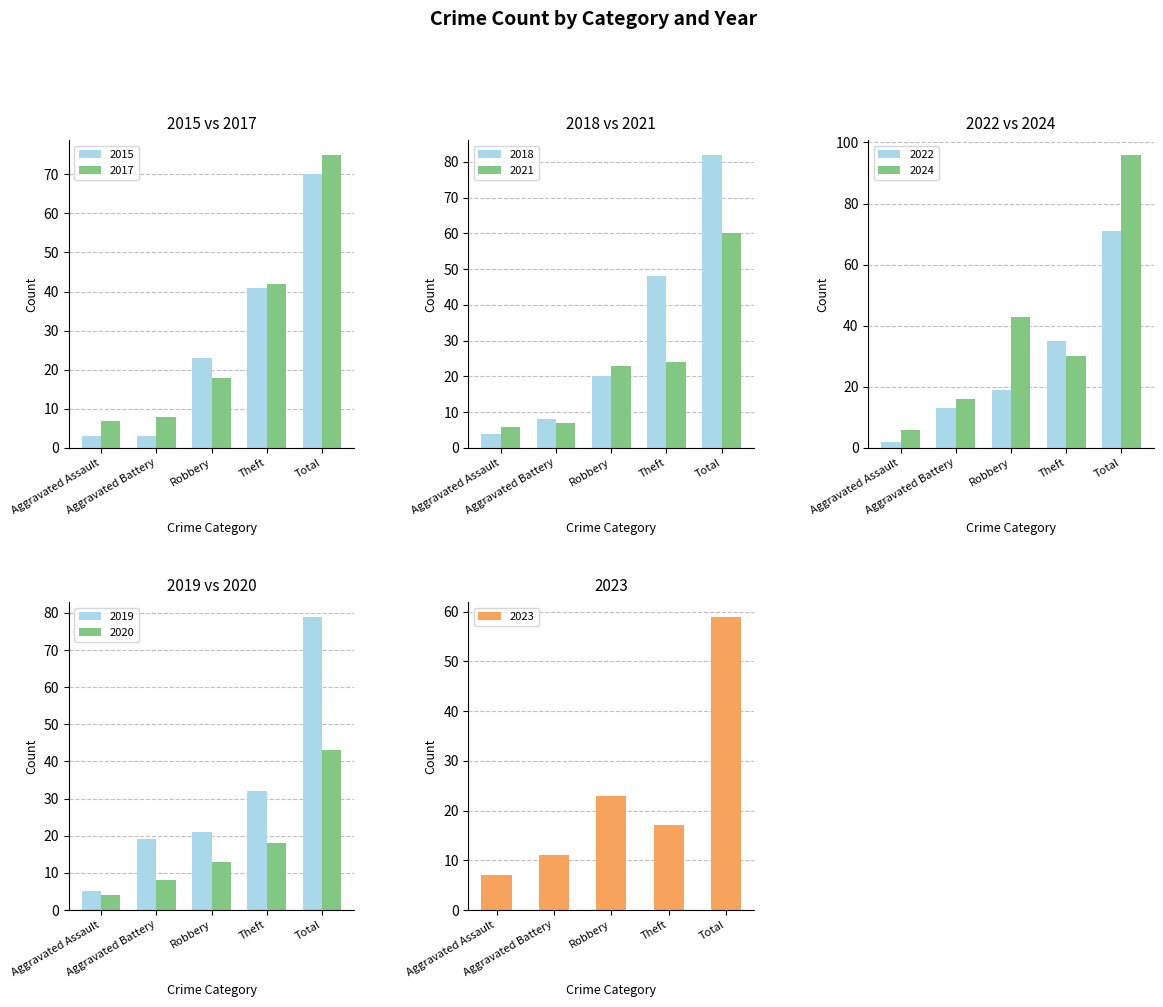

At how many categories does at least one series exceed 75?

1